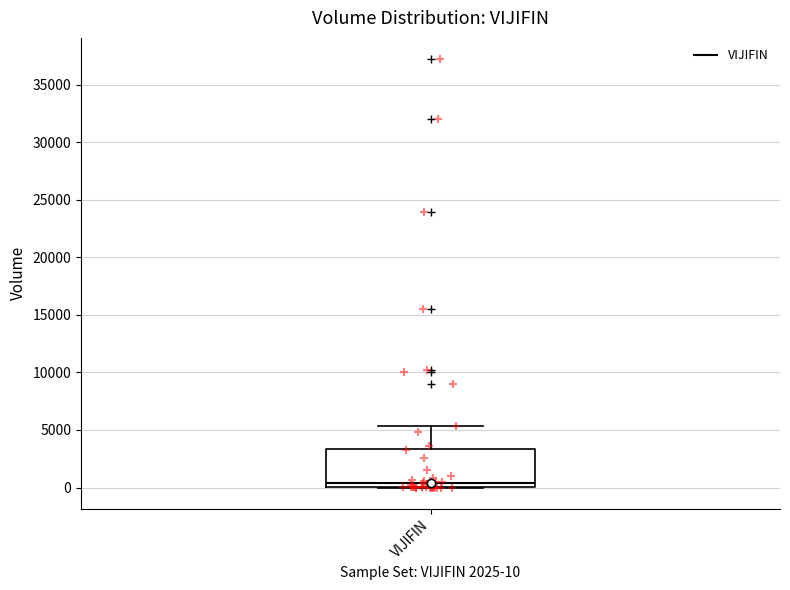

Where does the upper whisker of the box for VIJIFIN end on the y-axis? The values are not printed on the chart, so give them approximately, as read against the axis.

5500